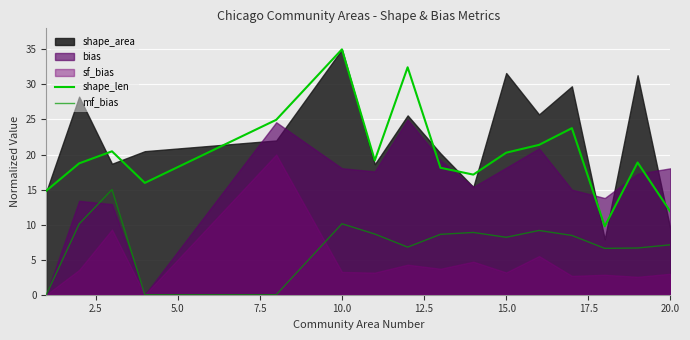

True or false: shape_len and mf_bias intersect in this chart.

False